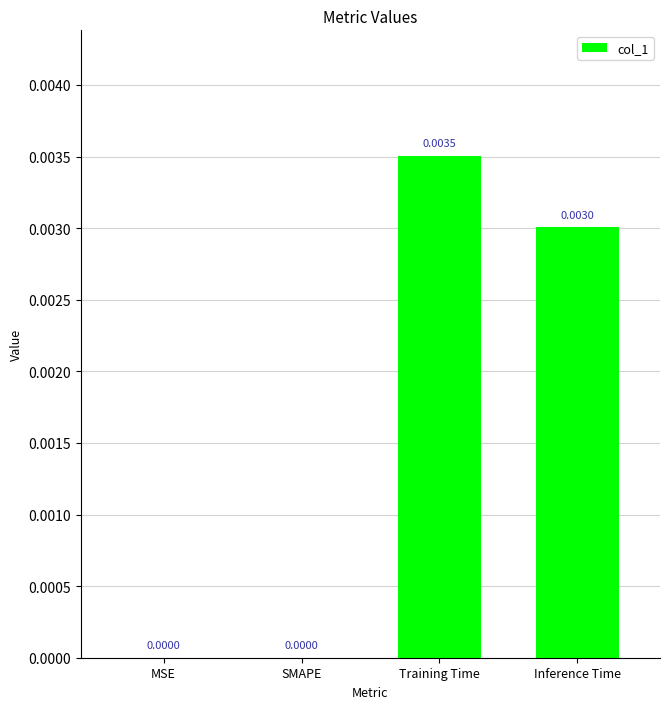

Which label corresponds to the largest value in the chart?

Training Time